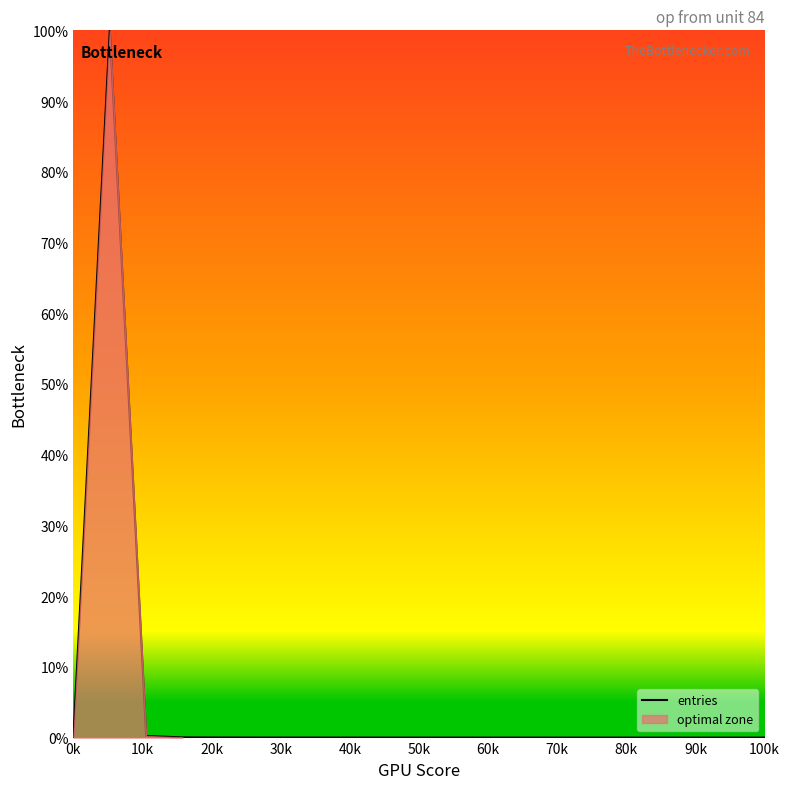

How many lines are shown in the chart?

1